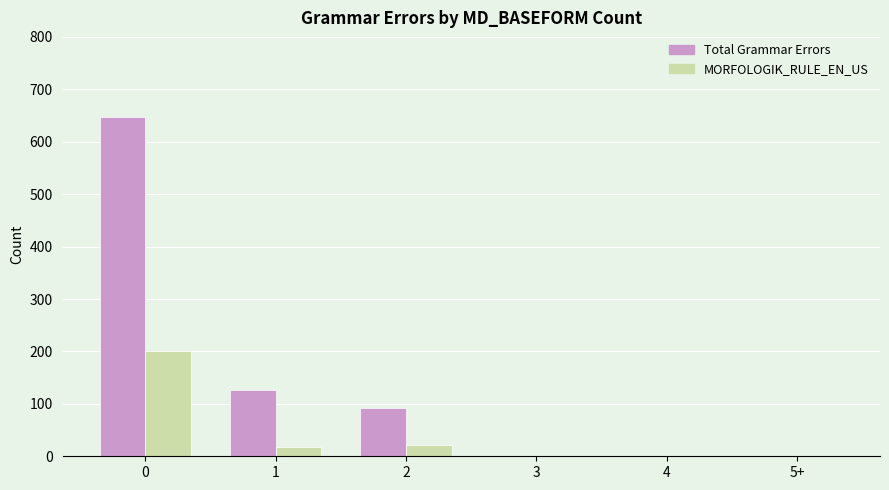

The value of MORFOLOGIK_RULE_EN_US at 3 is 0. True or false?

True